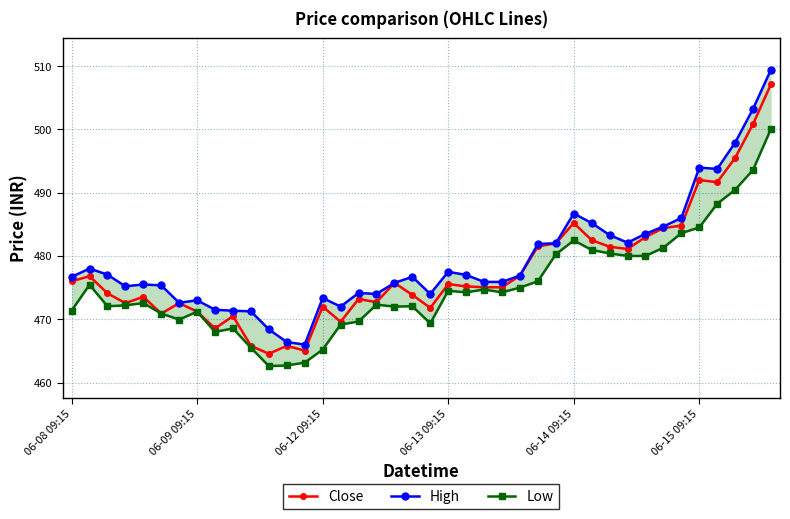

What is the smallest value displayed?

462.6